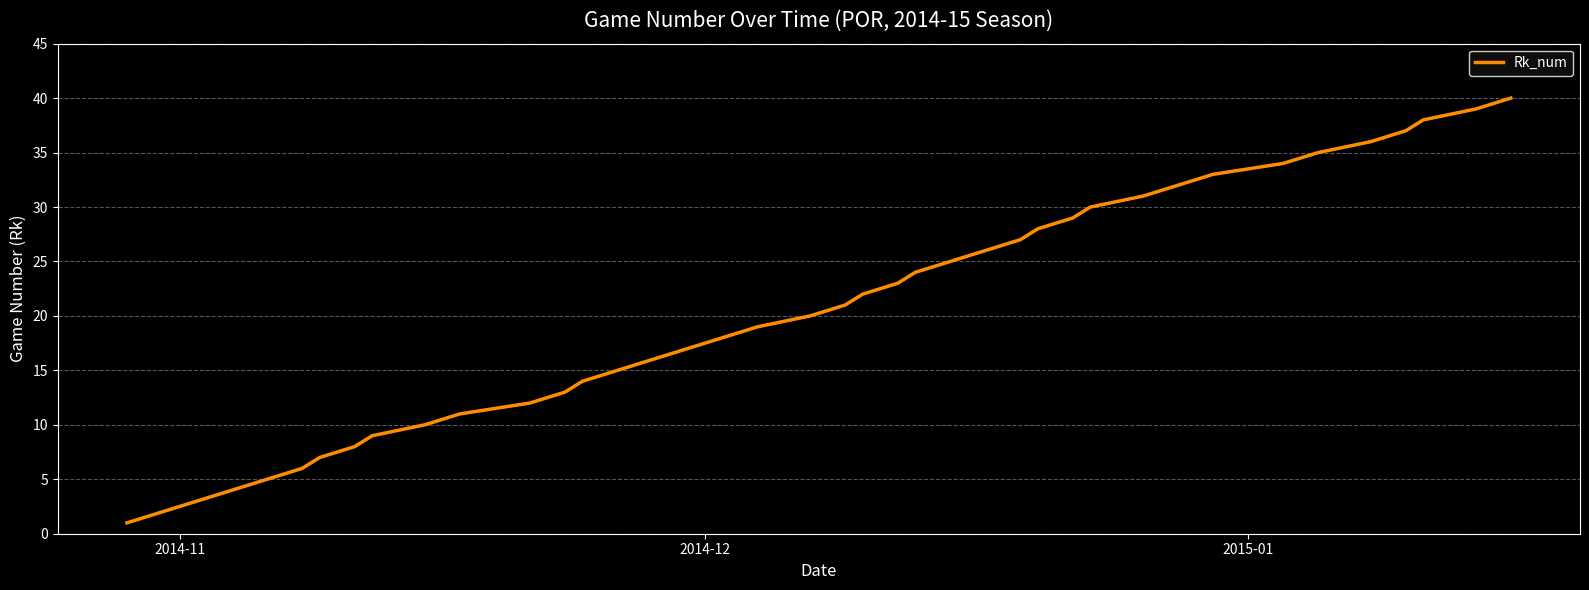

What is the difference between the maximum and minimum values?

39